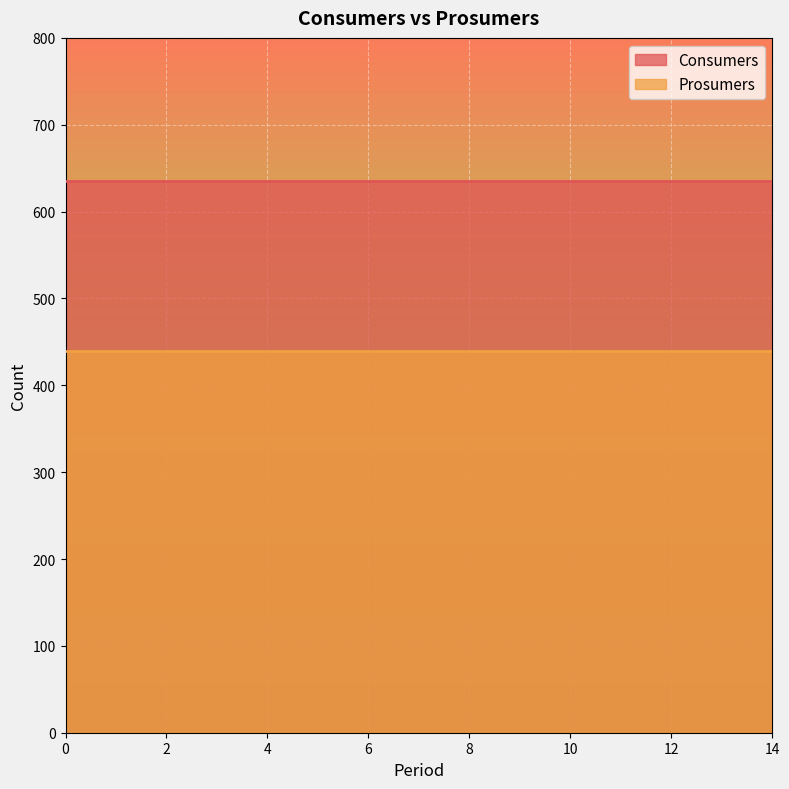

True or false: Consumers and Prosumers intersect in this chart.

False